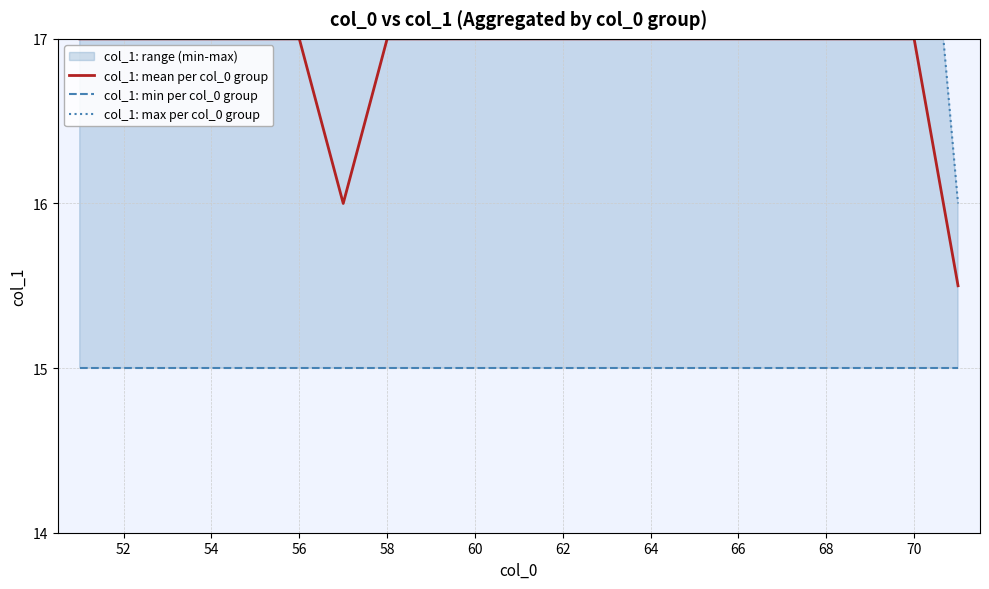

The col_1: mean per col_0 group series shows 17.0 at 64. True or false?

True